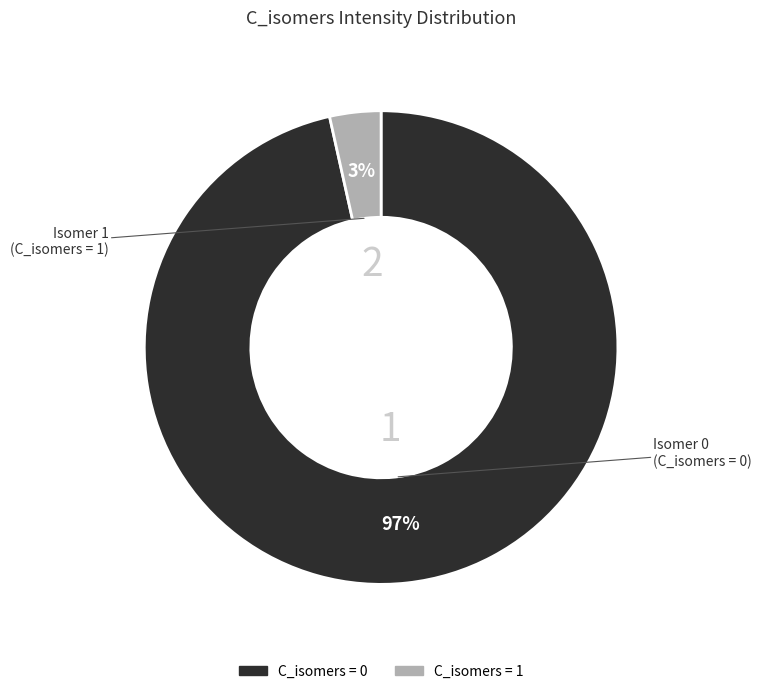

To the nearest percent, what is the average slice percentage?

50%